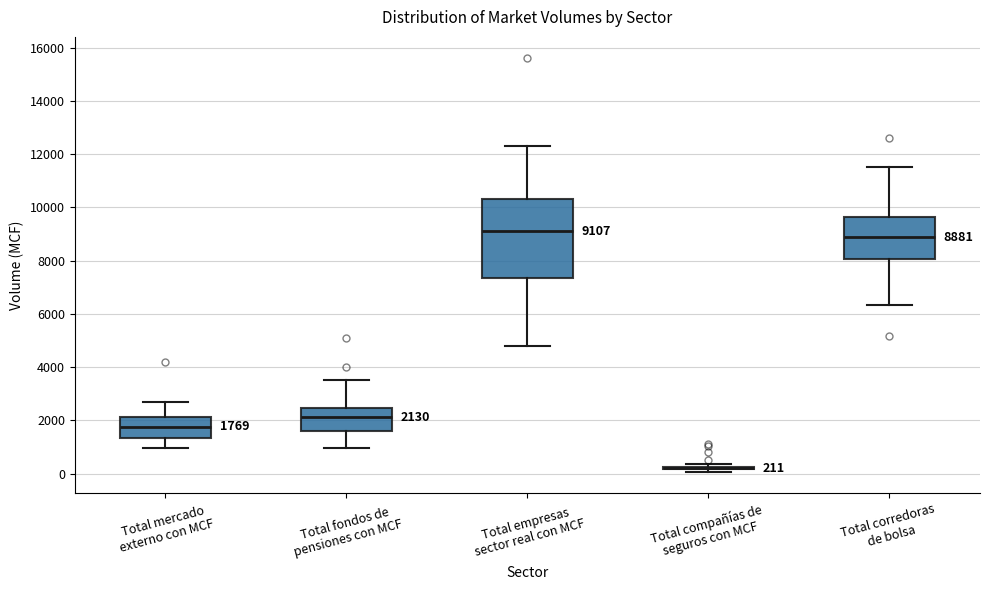

Comparing the boxes themselves (not the whiskers), which one is the tallest?

Total empresas sector real con MCF